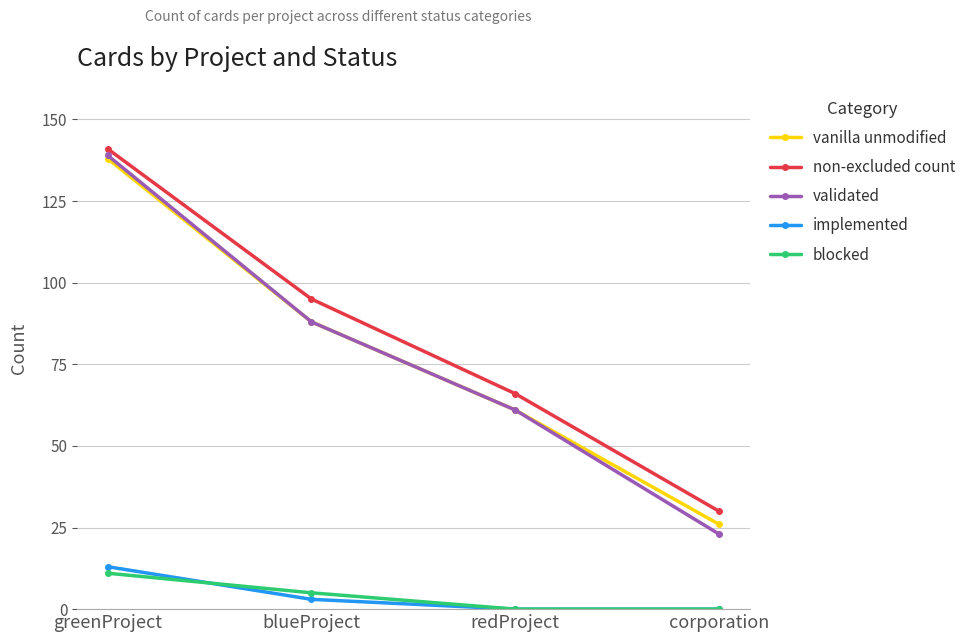

Which series has the largest range (max minus min)?

validated